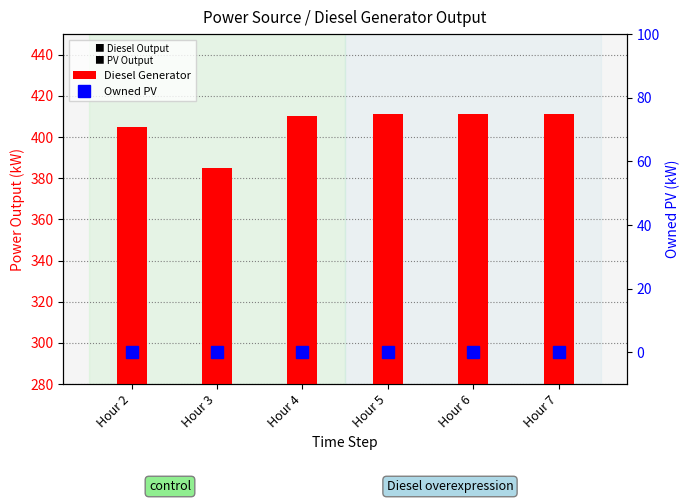

Rank the series by their maximum value, from lowest to highest.

Owned PV, Diesel Generator